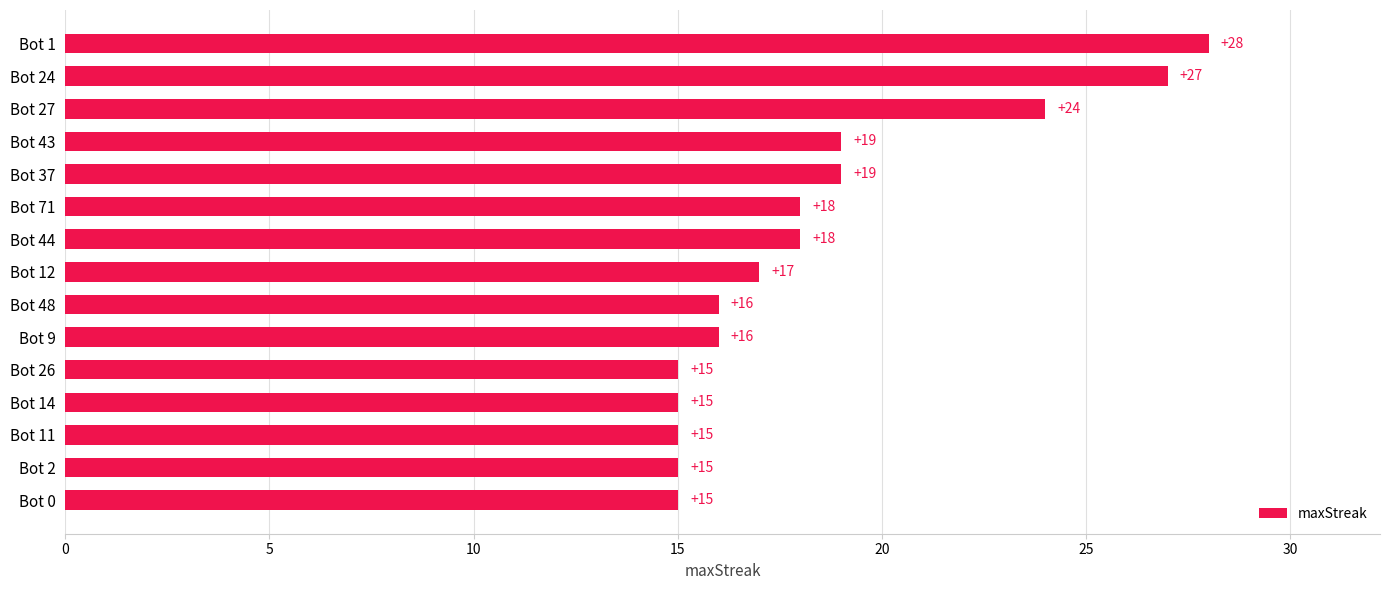

What is the average value?

18